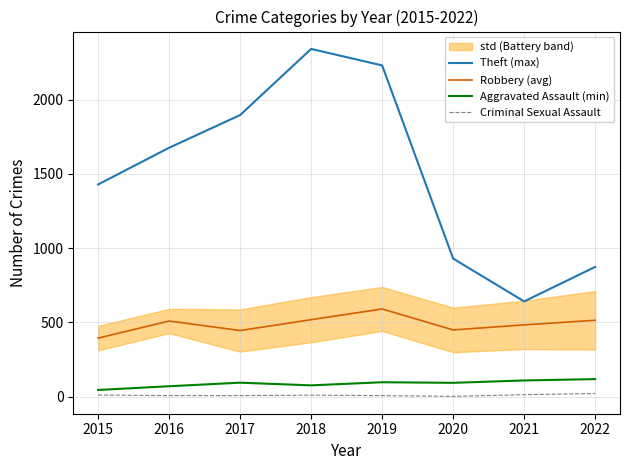

What is the value of the Theft (max) point at the 3rd from the left?

1896